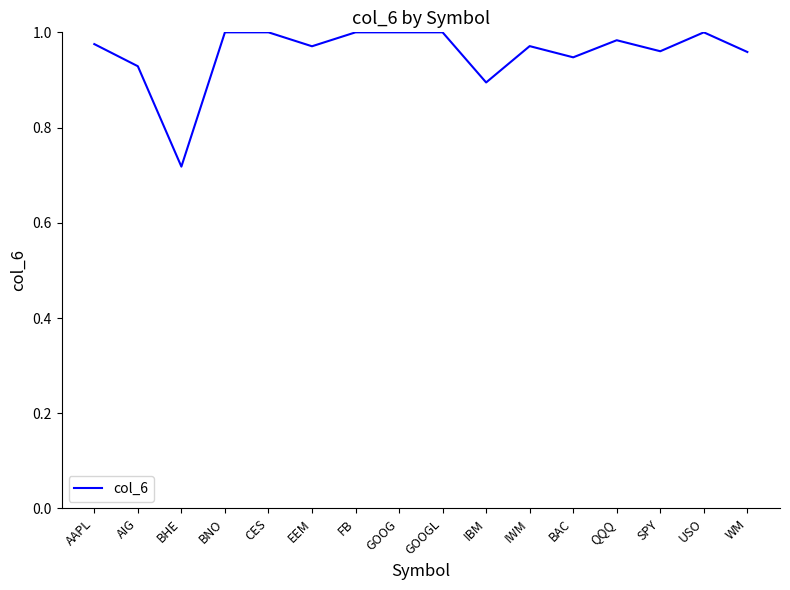

What position from the right is BAC?

5